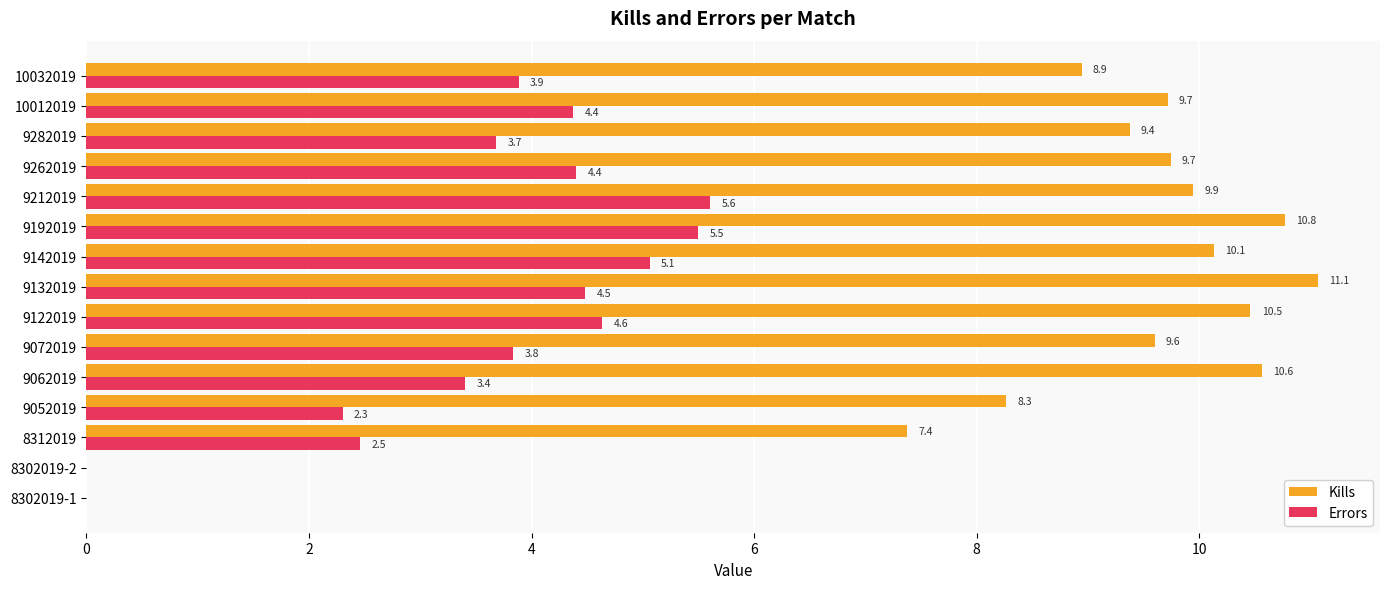

The Kills series shows 17.7 at 9132019. True or false?

False